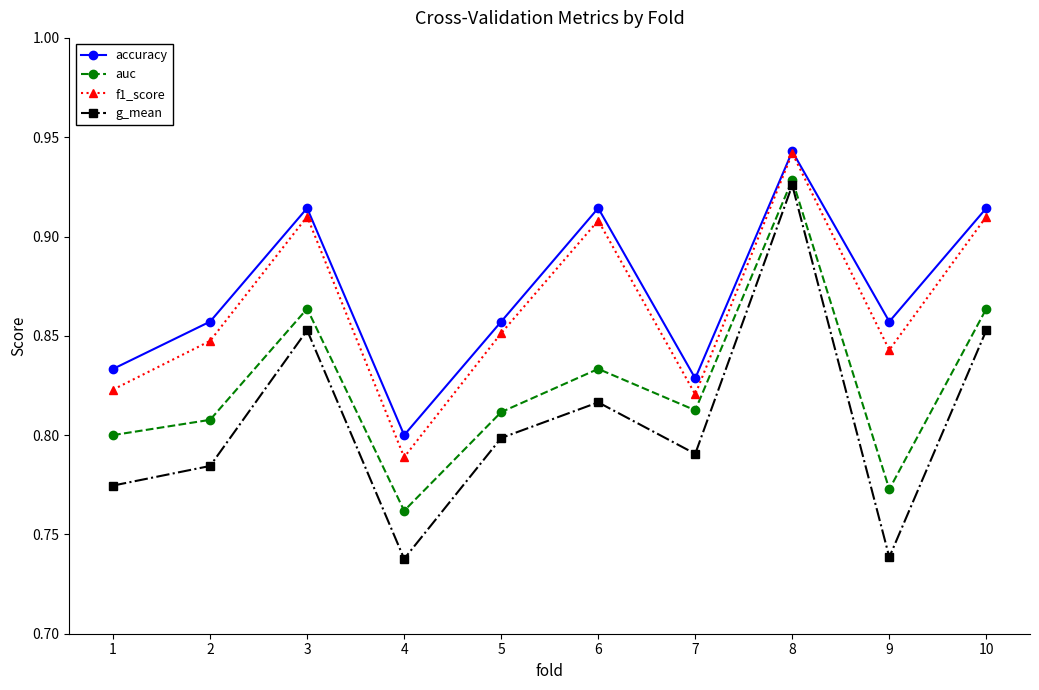

In f1_score, how many points are lower than both neighbors (excluding endpoints)?

3